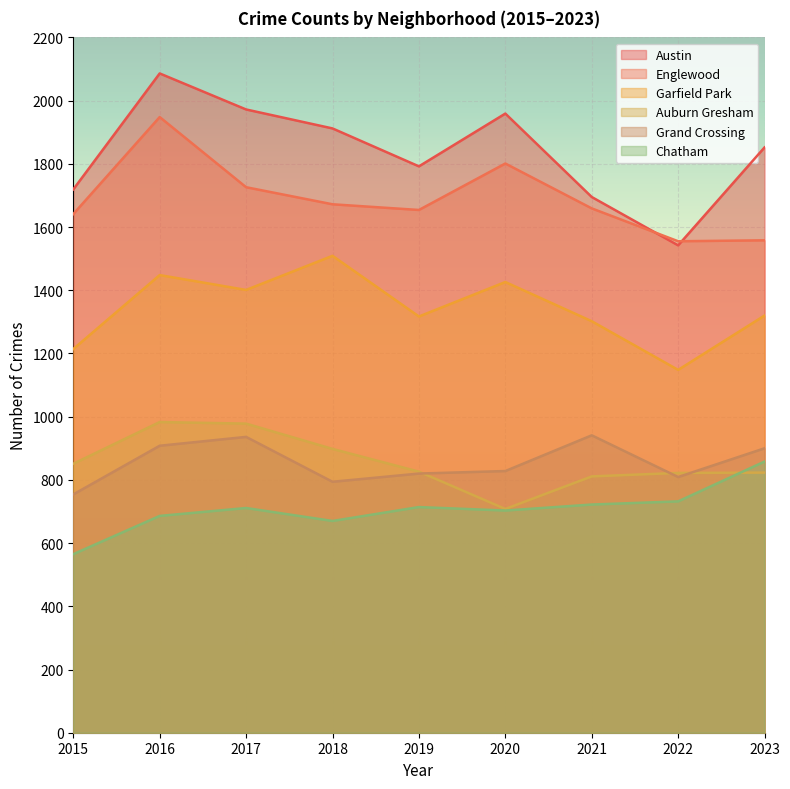

The value of Garfield Park at 2022 is 1148. True or false?

True